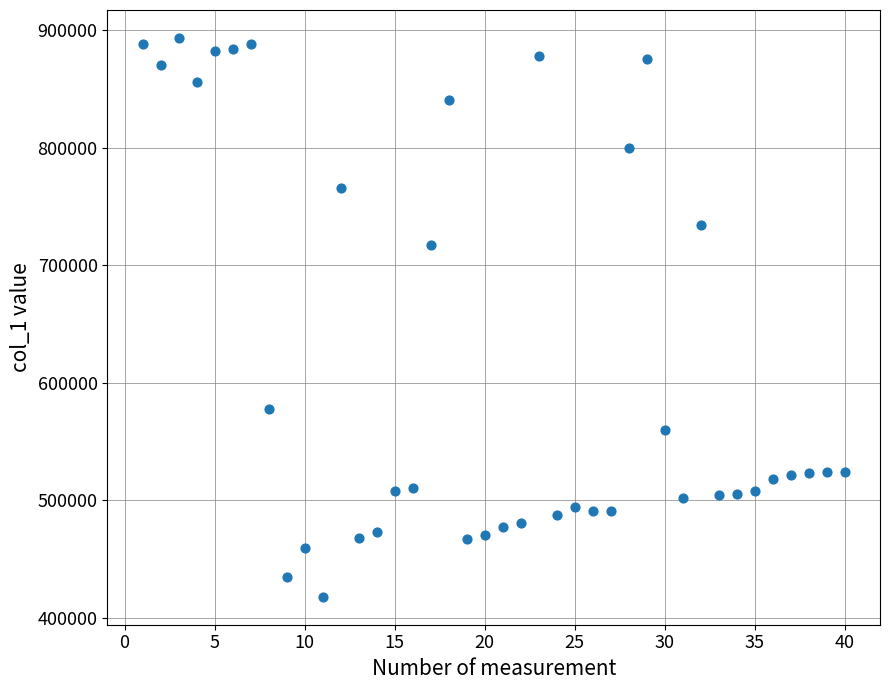

What Y value in the scatter plot is closest to 655705?

717513